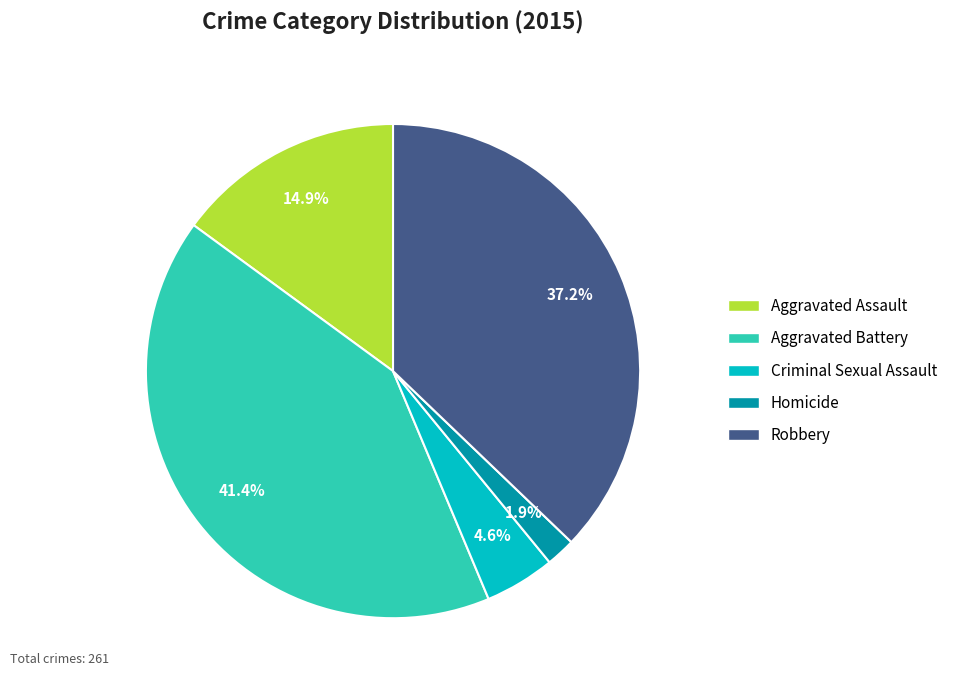

What is the total percentage of Homicide and Aggravated Battery?

43.3%